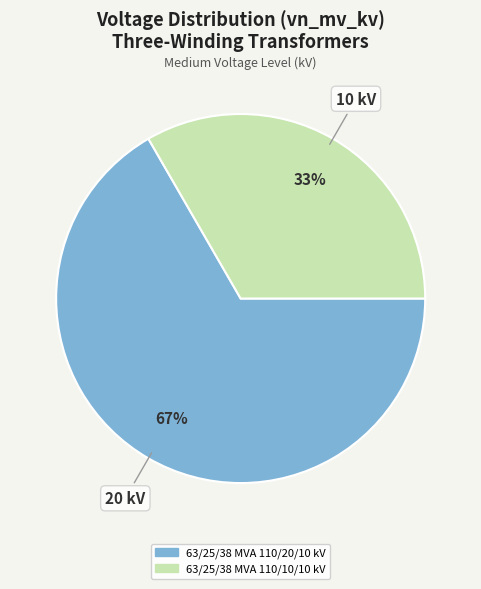

Do 63/25/38 MVA 110/20/10 kV and 63/25/38 MVA 110/10/10 kV together represent more than half of the pie?

Yes